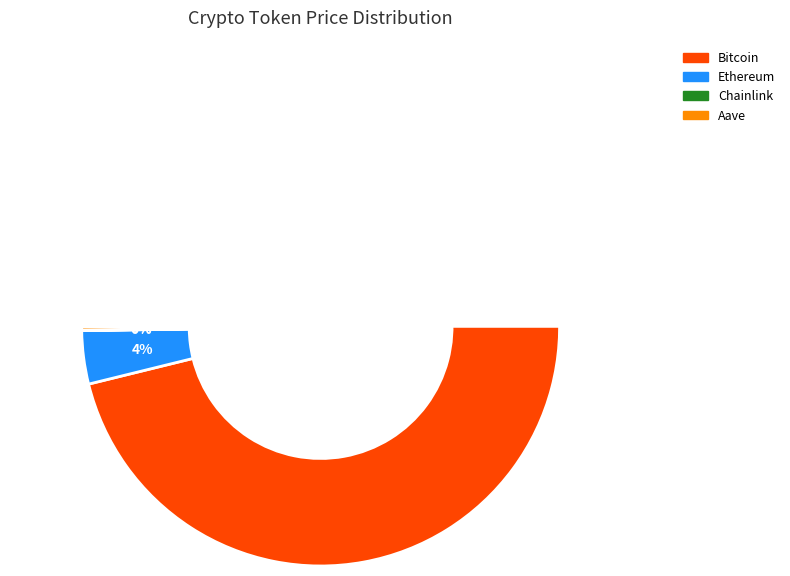

To the nearest percent, what is the combined percentage of Chainlink and Ethereum?

4%